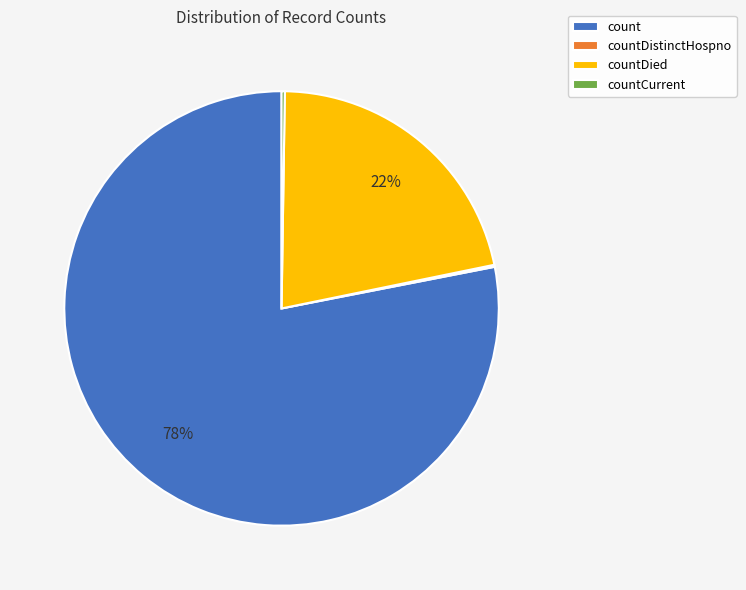

To the nearest percent, what is the difference between the largest and smallest slice percentages?

78%